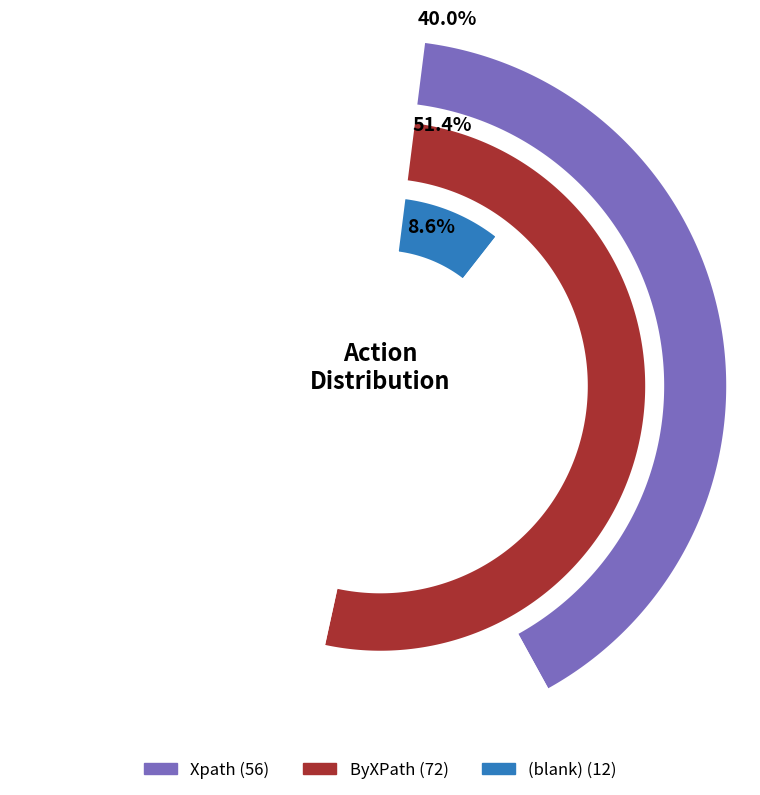

Combined, what portion of the pie is  and Xpath?

48.6%